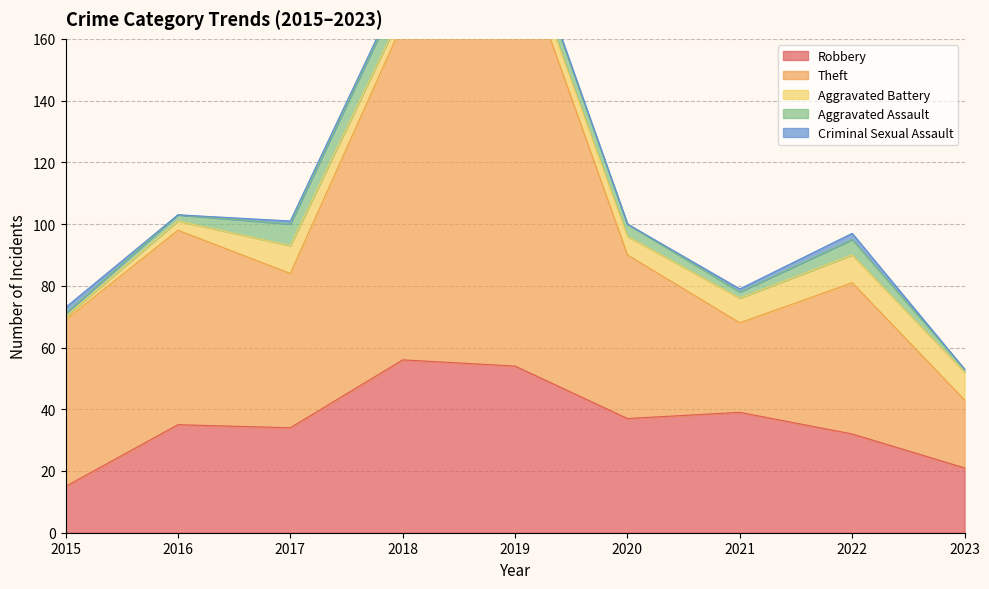

What is the difference between the Robbery values at 2018 and 2020?

19